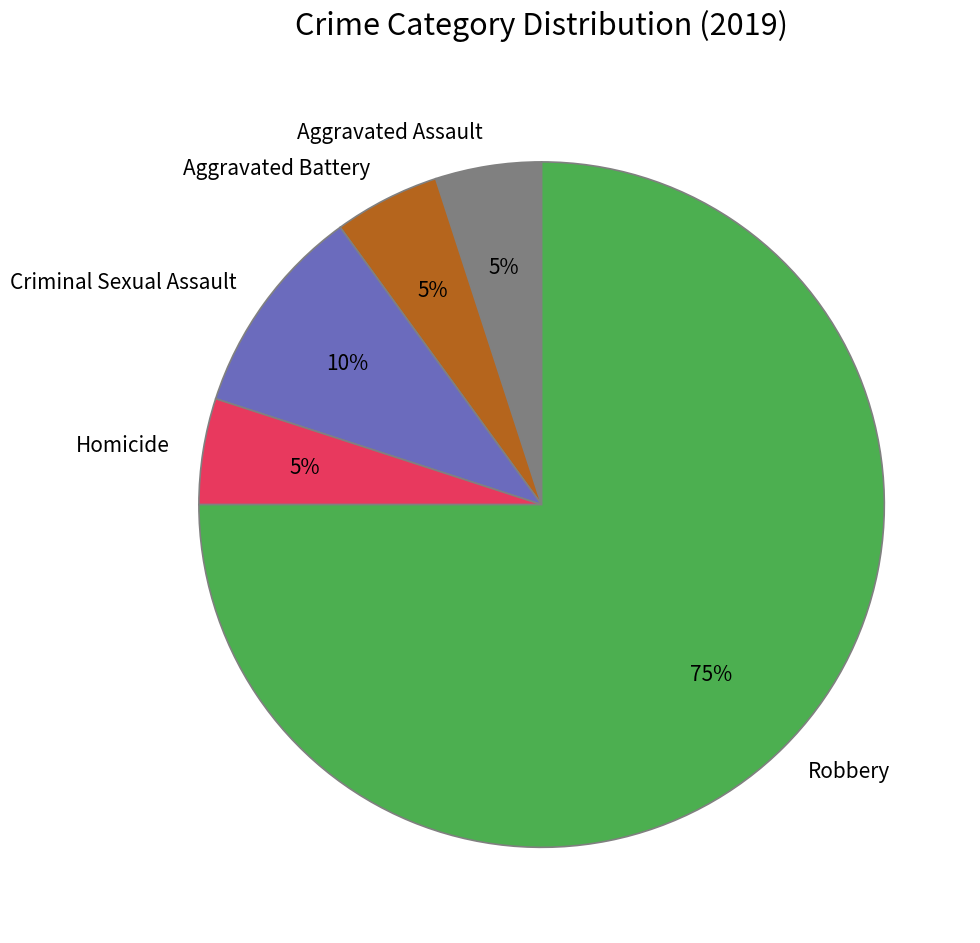

Do Robbery and Aggravated Battery together represent more than half of the pie?

Yes